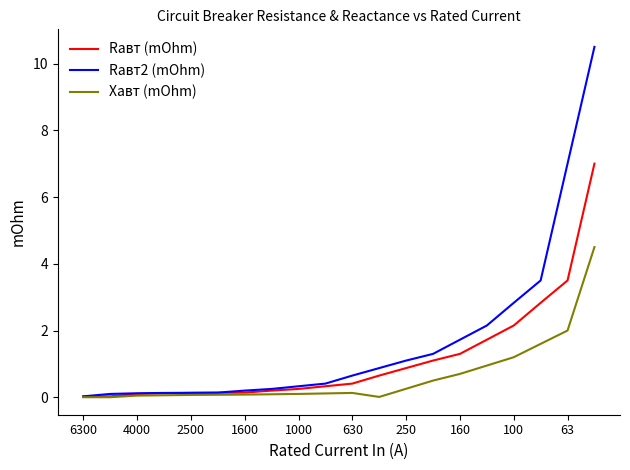

What is the difference between the maximum and minimum values in the Xавт (mOhm) series?

4.5